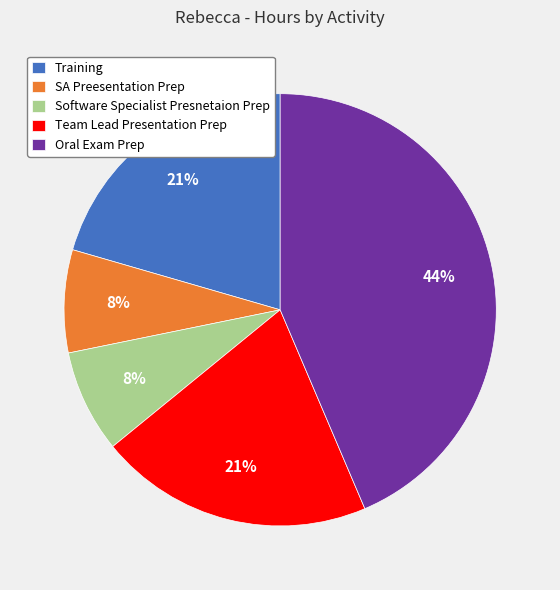

To the nearest percent, what percentage of the pie is Team Lead Presentation Prep?

21%